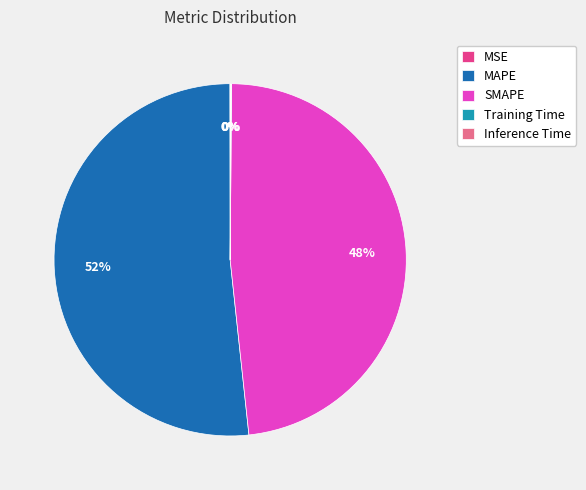

To the nearest percent, what is the average slice percentage?

20%